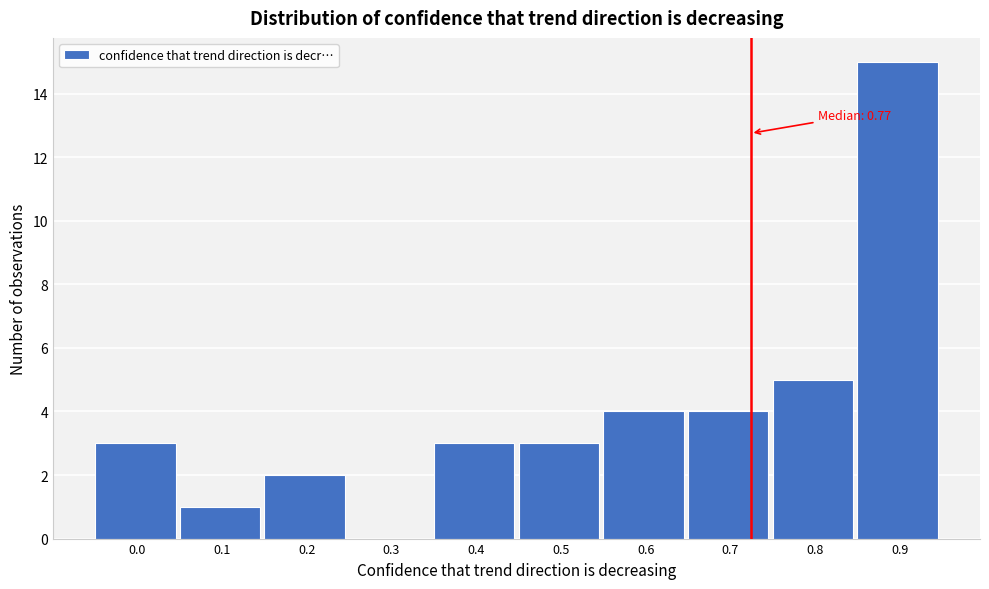

Reading left to right, list all the values displayed in this chart.

0.0=3	0.1=1	0.2=2	0.3=0	0.4=3	0.5=3	0.6=4	0.7=4	0.8=5	0.9=15